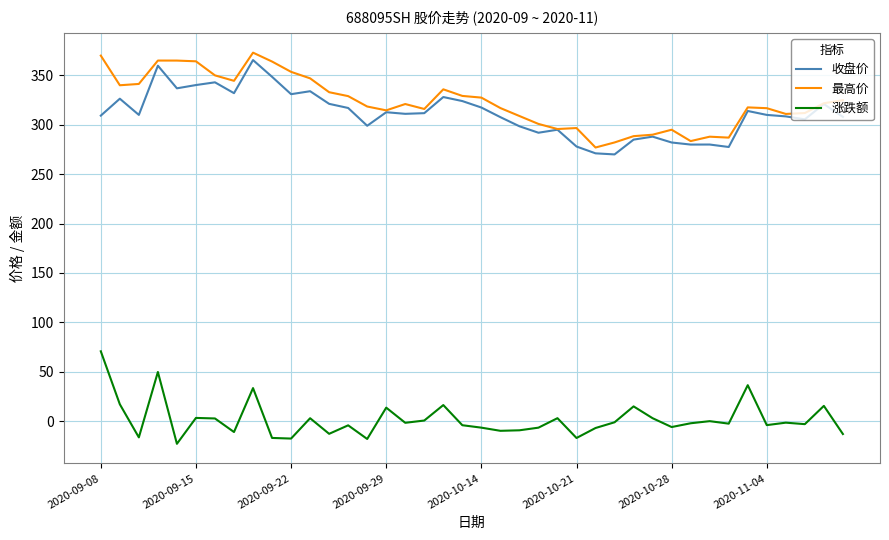

What is the difference between the maximum and minimum values in the 收盘价 series?

95.5